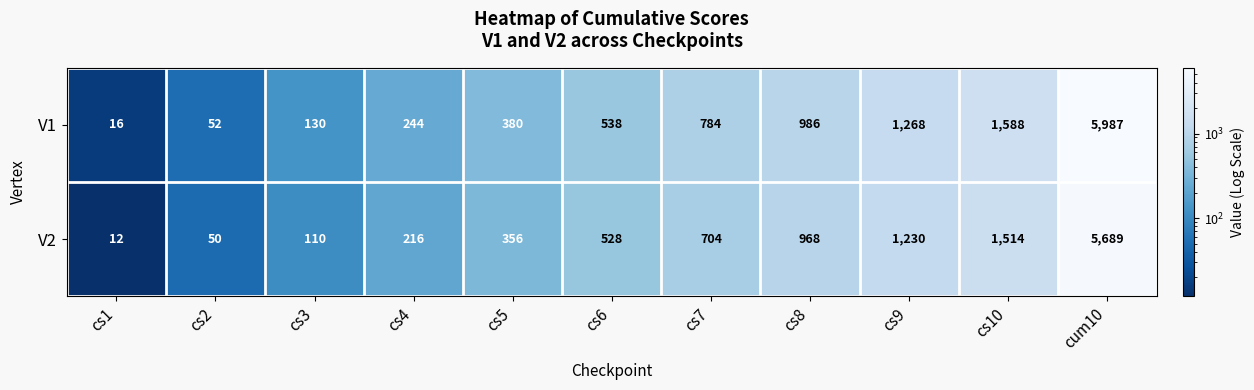

What is the smallest value displayed?

12